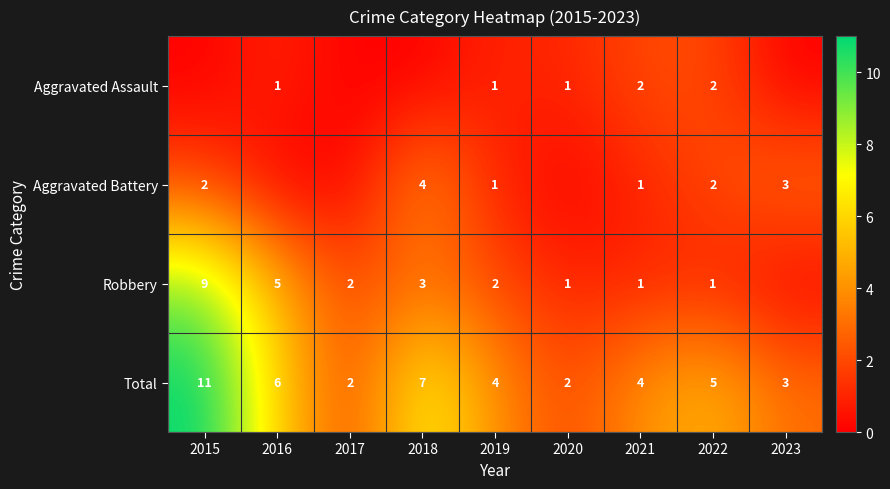

Which has a higher value, 2019 or 2018?

2019